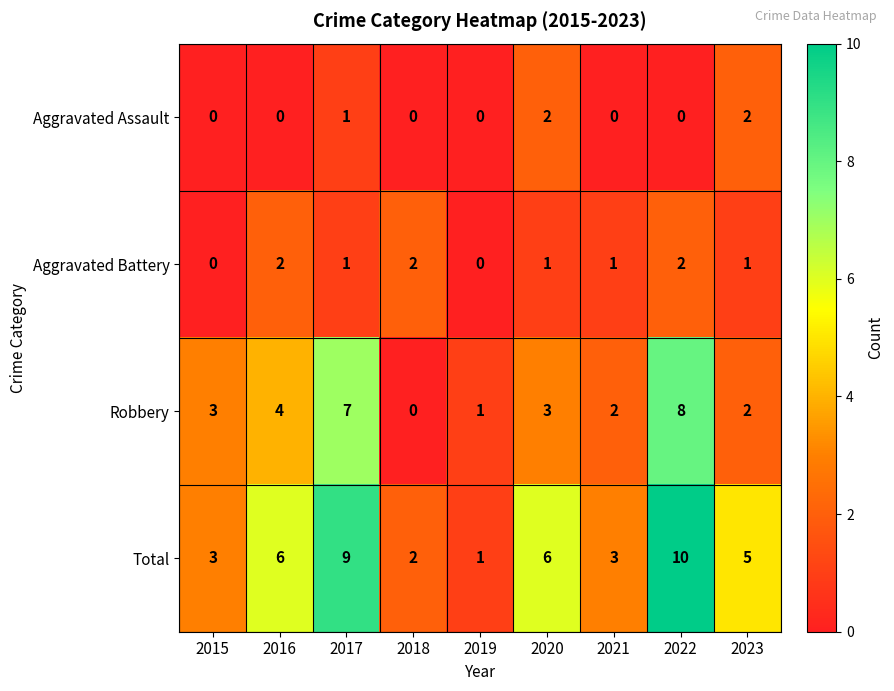

What is the total value across all series at 2020?

12